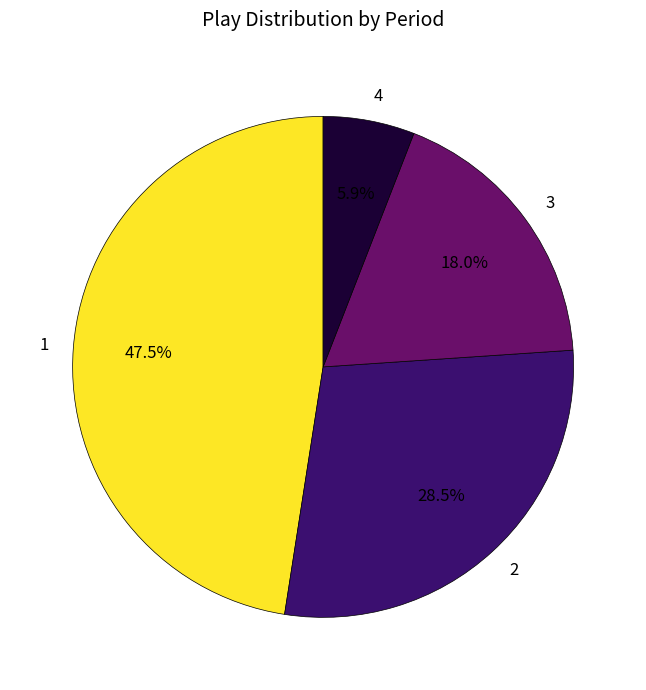

To the nearest percent, what is the difference between the 1 and 2 slice percentages?

19%